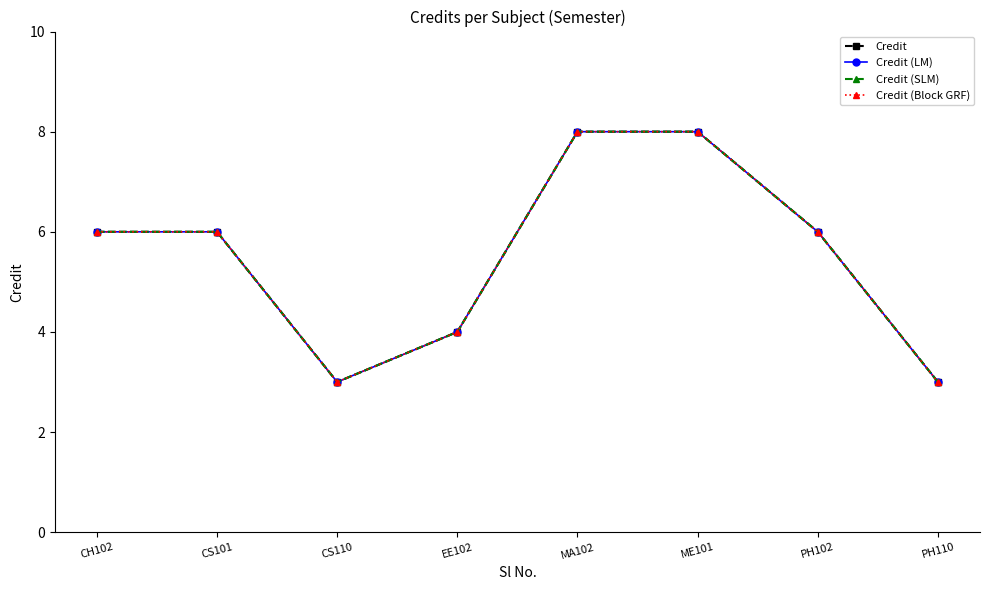

Is the value of Credit (SLM) at CS110 greater than the value of Credit at EE102?

No